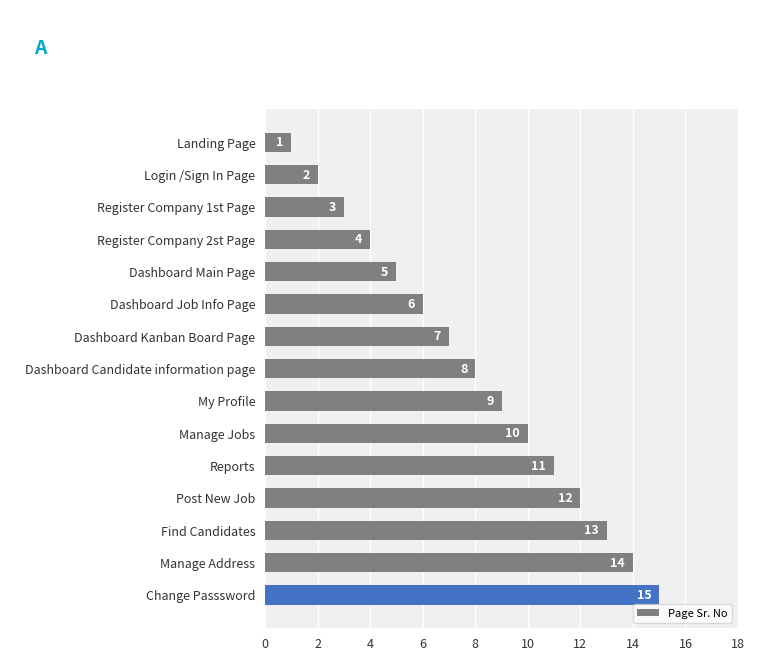

Is it true that the value at Register Company 2st Page is 7?

False